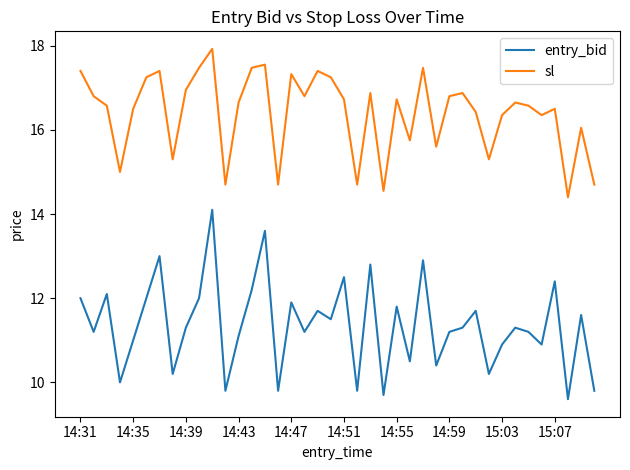

In sl, how many points are lower than both neighbors (excluding endpoints)?

12